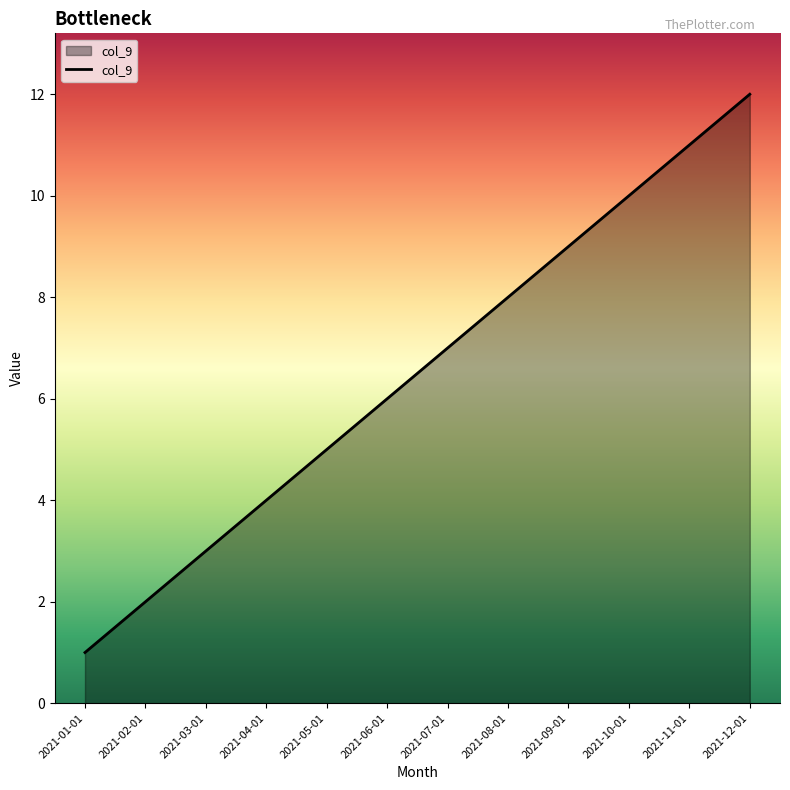

List the labels in order of value, smallest first.

2021-01-01, 2021-02-01, 2021-03-01, 2021-04-01, 2021-05-01, 2021-06-01, 2021-07-01, 2021-08-01, 2021-09-01, 2021-10-01, 2021-11-01, 2021-12-01